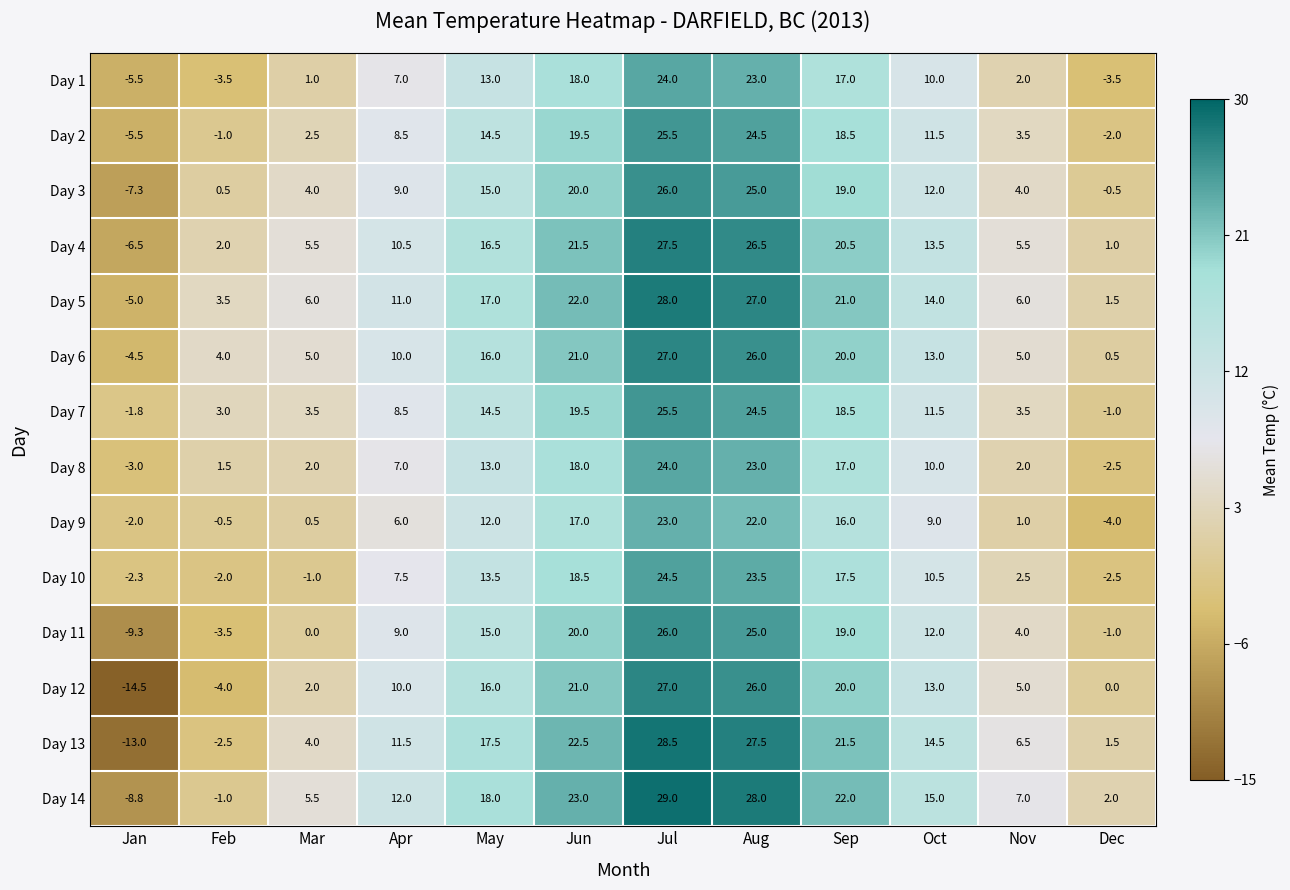

How many series are shown in this chart?

14